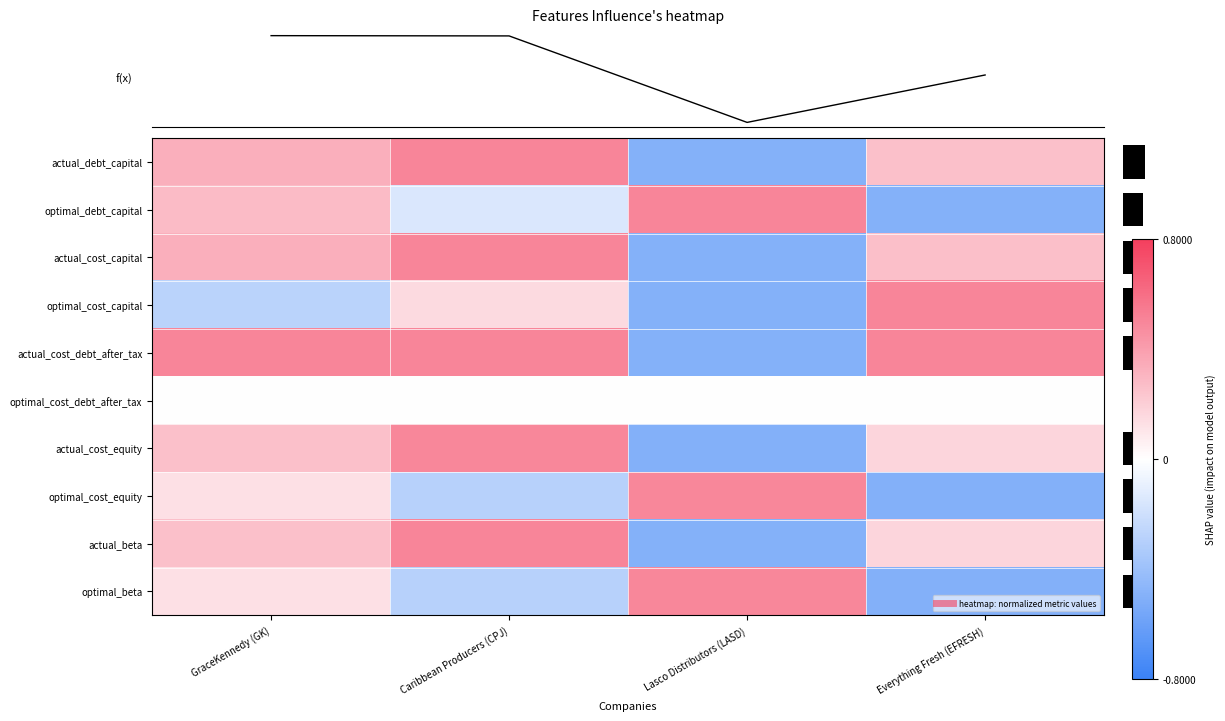

What is the total value across all series at Everything Fresh (EFRESH)?

0.4